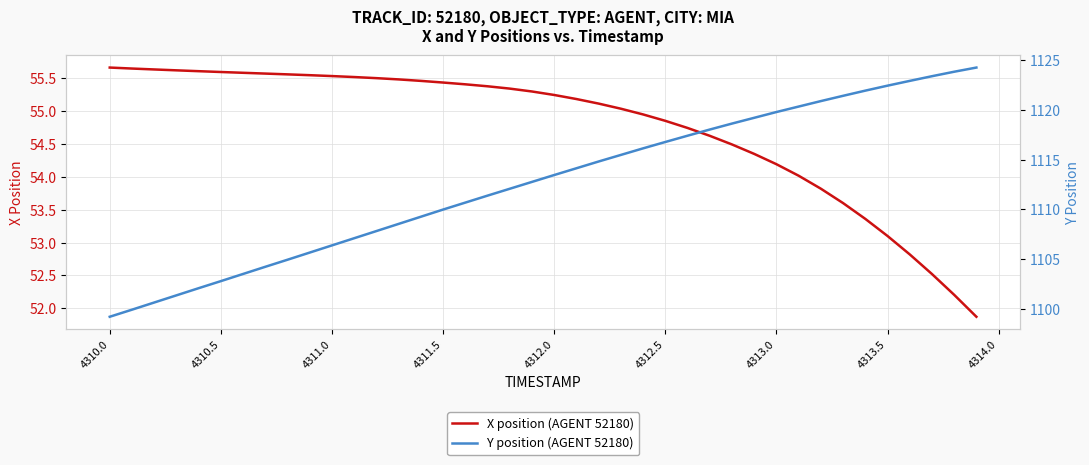

What is the difference between the maximum and minimum values in the X position (AGENT 52180) series?

3.8